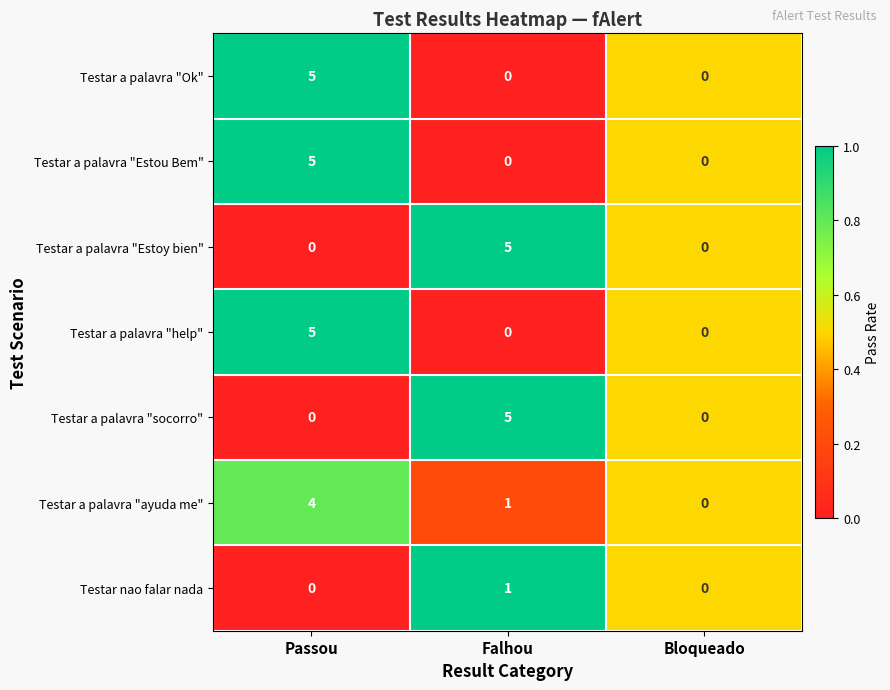

What is the total value across all series at Falhou?

12